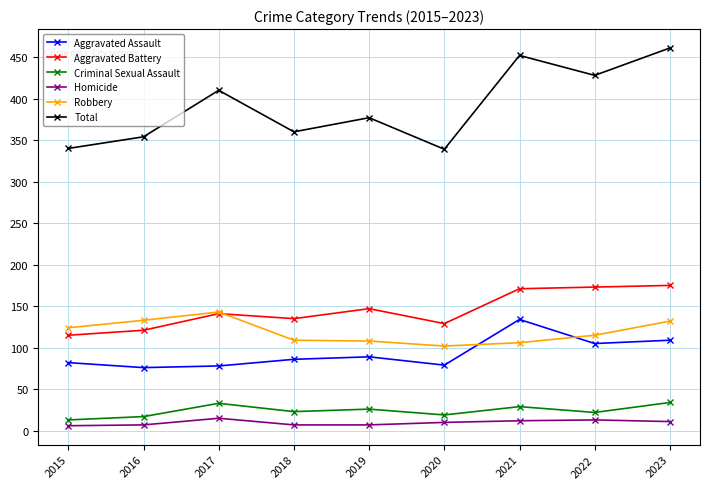

What is the difference between the maximum and minimum values in the Robbery series?

41